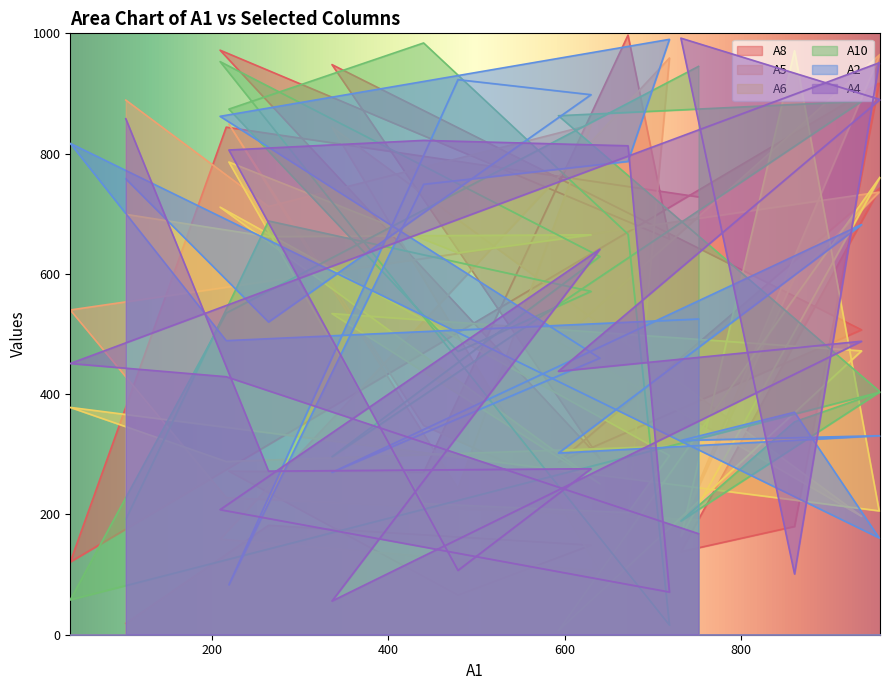

Rank the categories by A8 value from lowest to highest.

102, 479, 39, 732, 630, 861, 264, 440, 219, 593, 640, 937, 719, 752, 958, 216, 957, 336, 209, 672